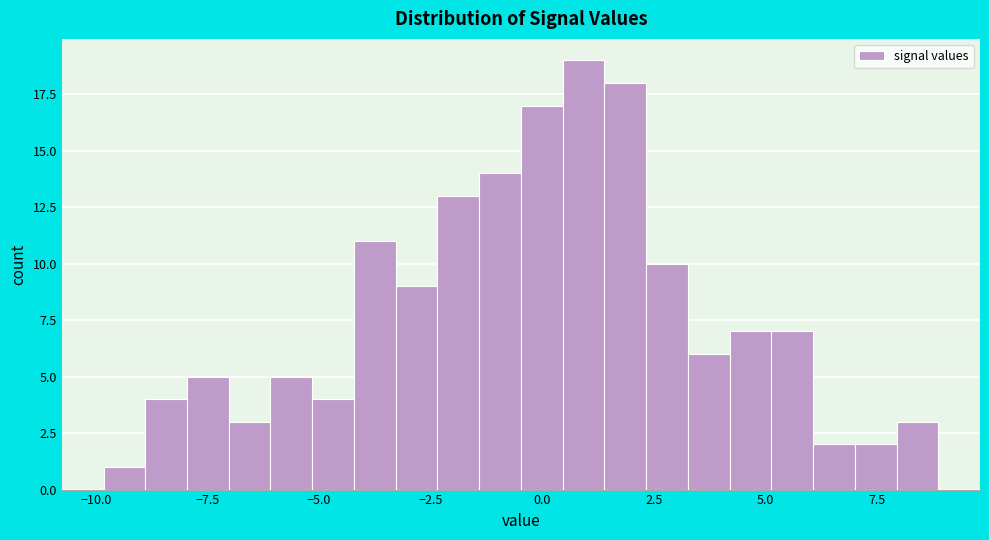

Read against the x-axis, roughly where is the centre of the tallest bar?

1.0